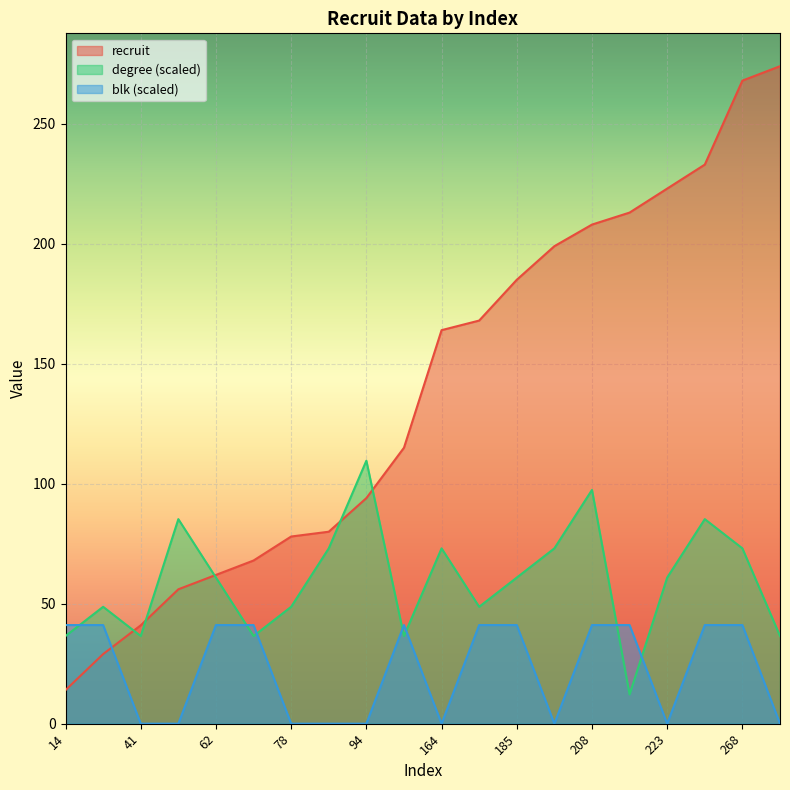

Rank the series by their maximum value, from lowest to highest.

blk (scaled), degree (scaled), recruit